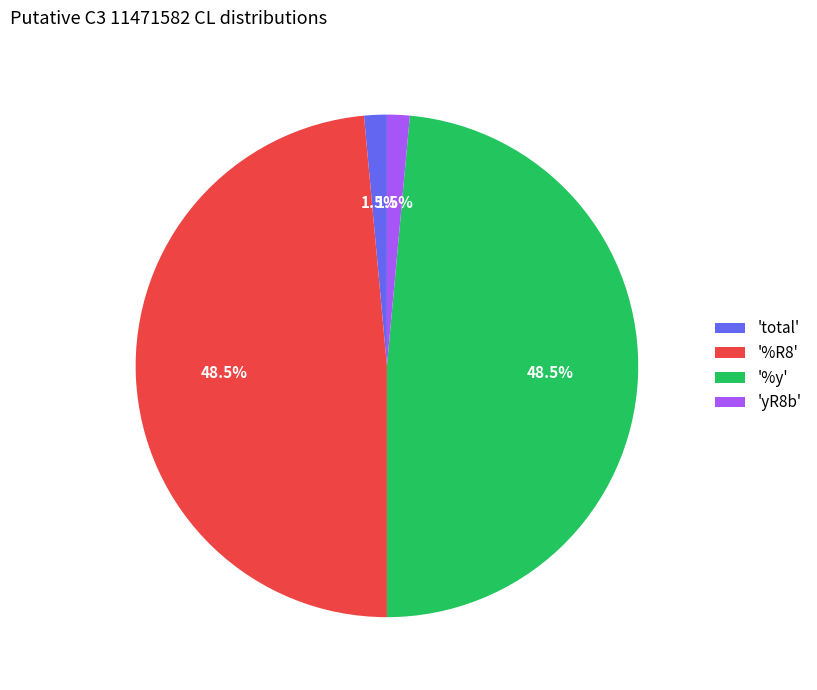

Do '%y' and '%R8' together represent more than half of the pie?

Yes